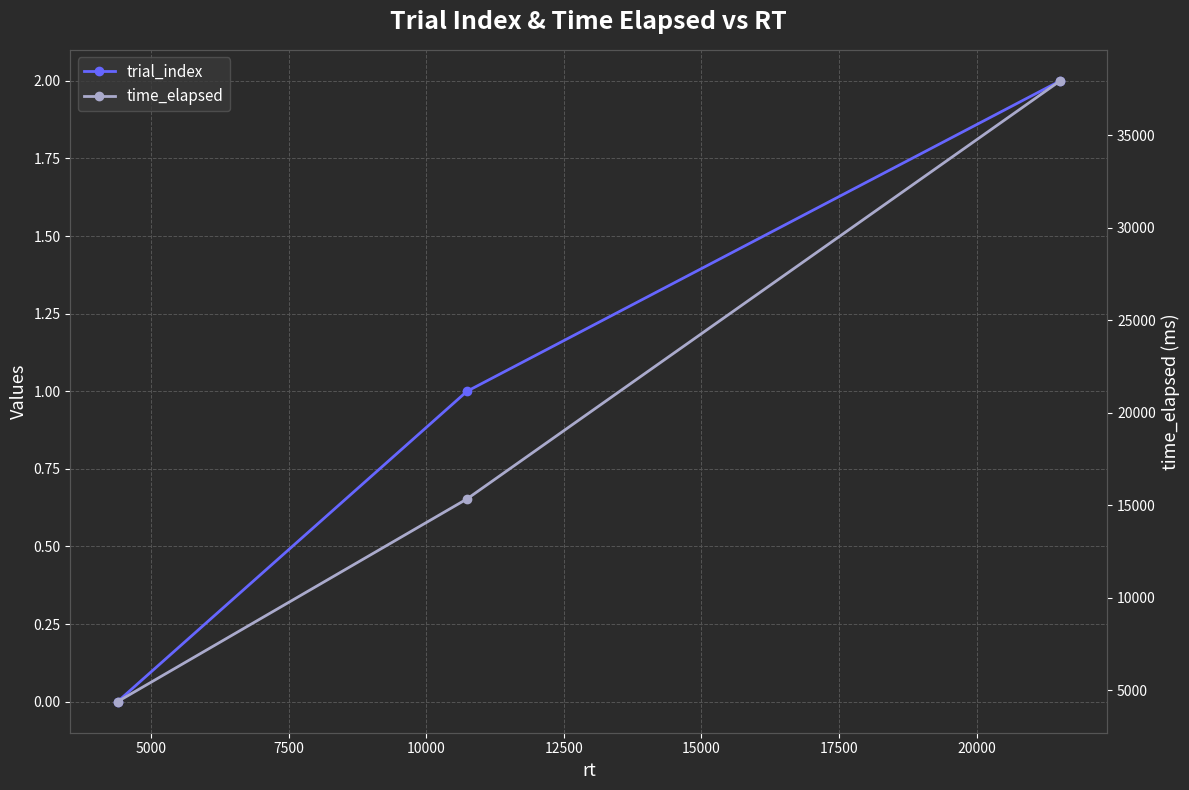

Is the value of trial_index at 7500 greater than the value of time_elapsed at 7500?

No